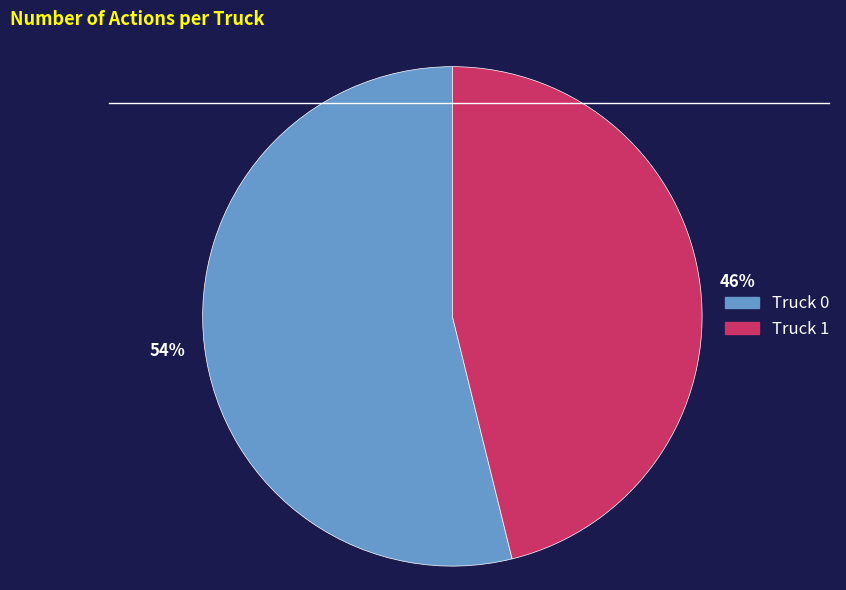

Count the number of slices in the pie.

2